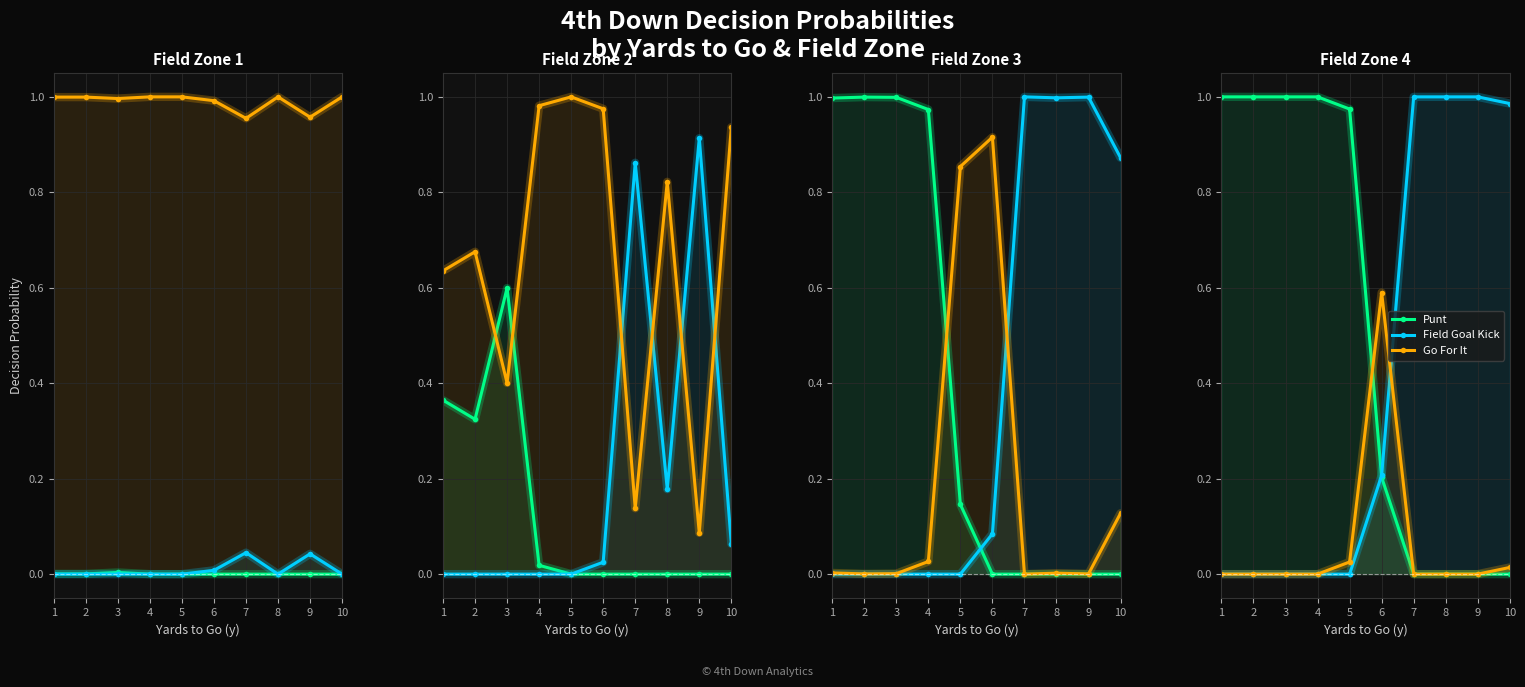

The value of Punt at 1 is 1.0. True or false?

True